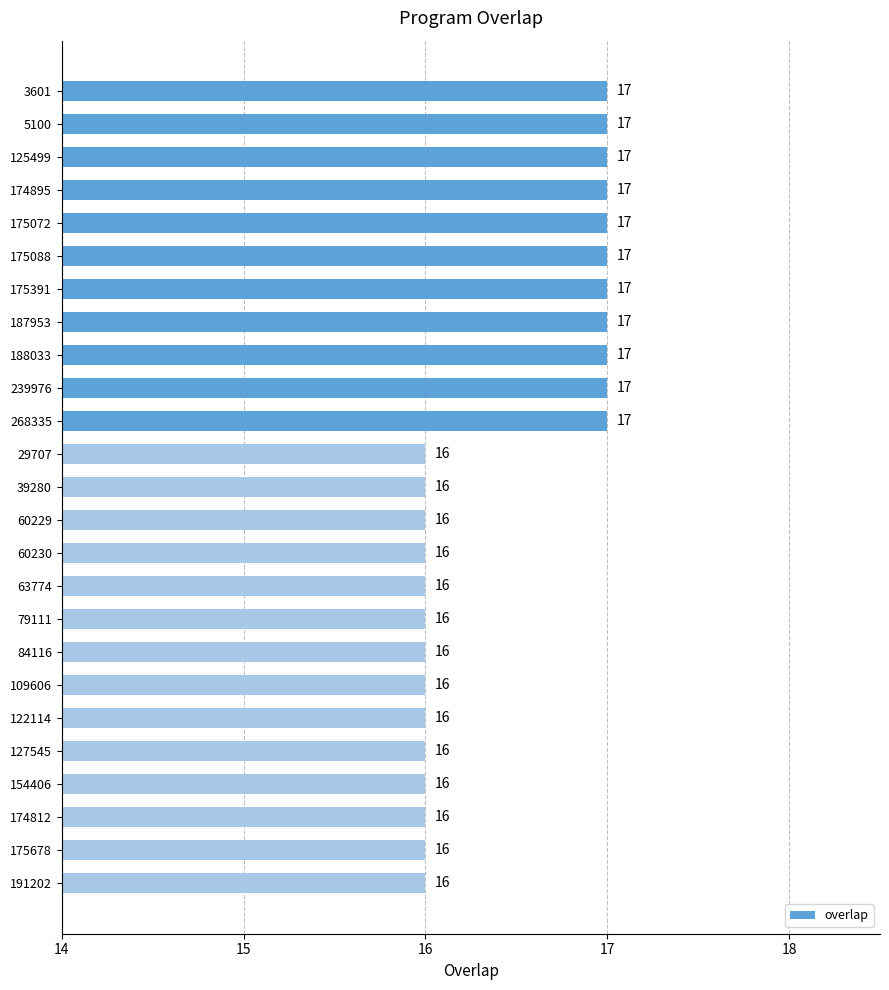

What is the sum of all values?

411